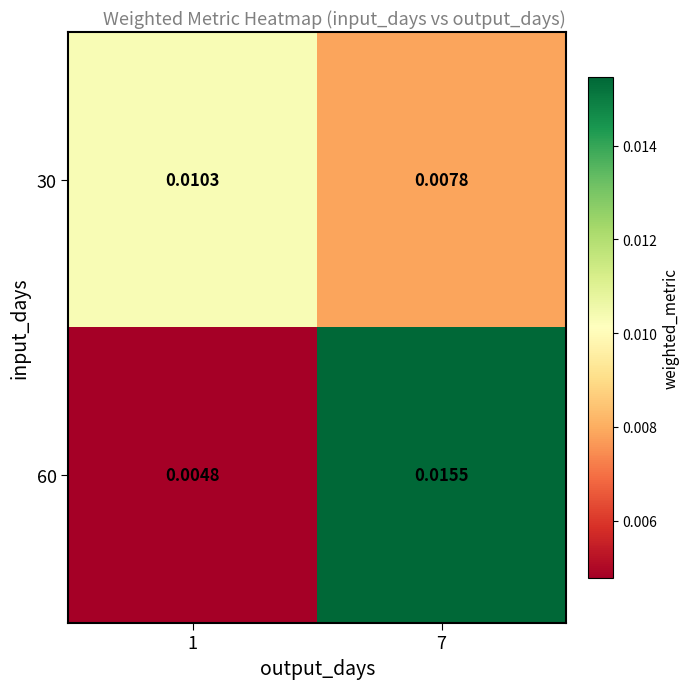

Is the value of 30 at 1 greater than the value of 60 at 7?

No